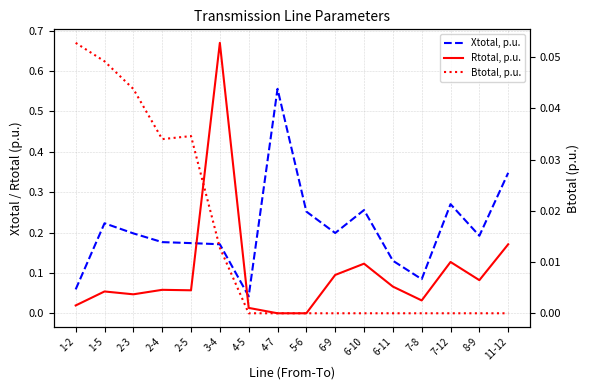

What is the total value across all series at 1-2?

0.1